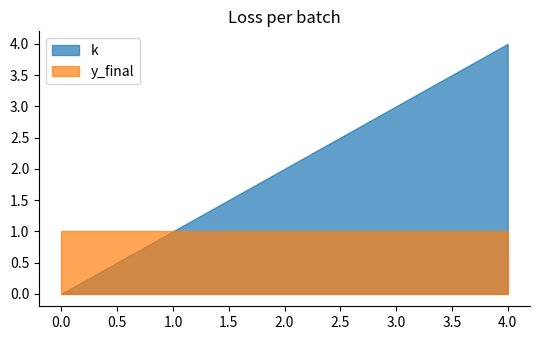

Reading left to right, what are all the values shown in this chart?

k: 0=0	1=1	2=2	3=3	4=4
y_final: 0=1	1=1	2=1	3=1	4=1